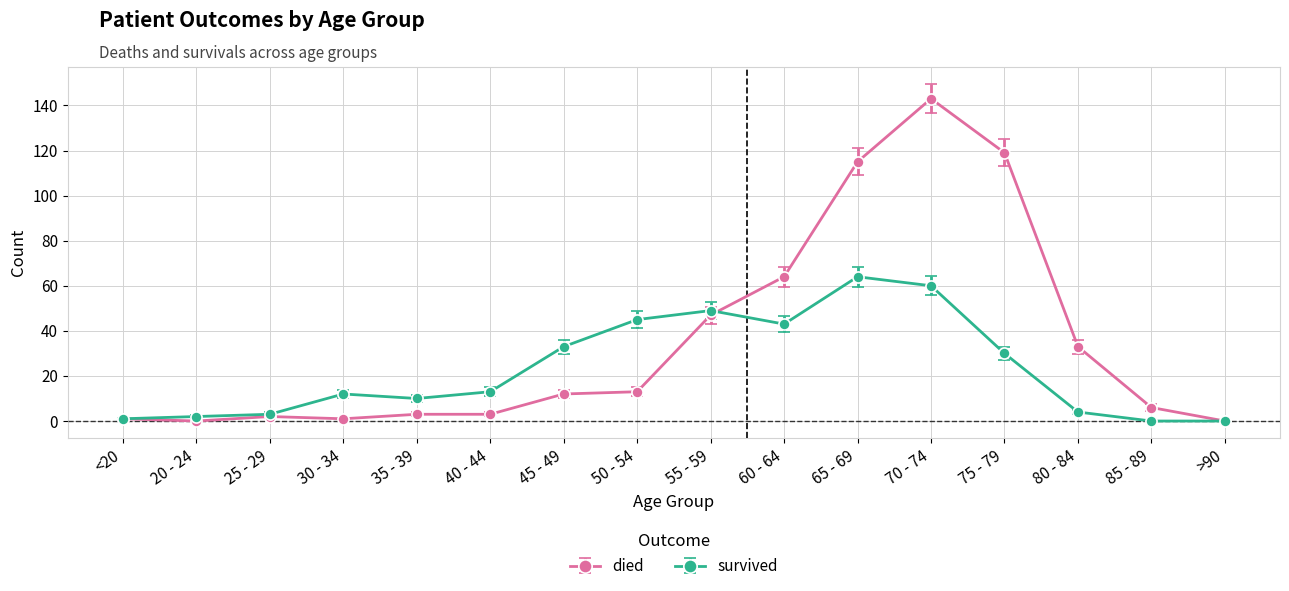

Between 20 - 24 and 75 - 79, which series saw the biggest shift?

died